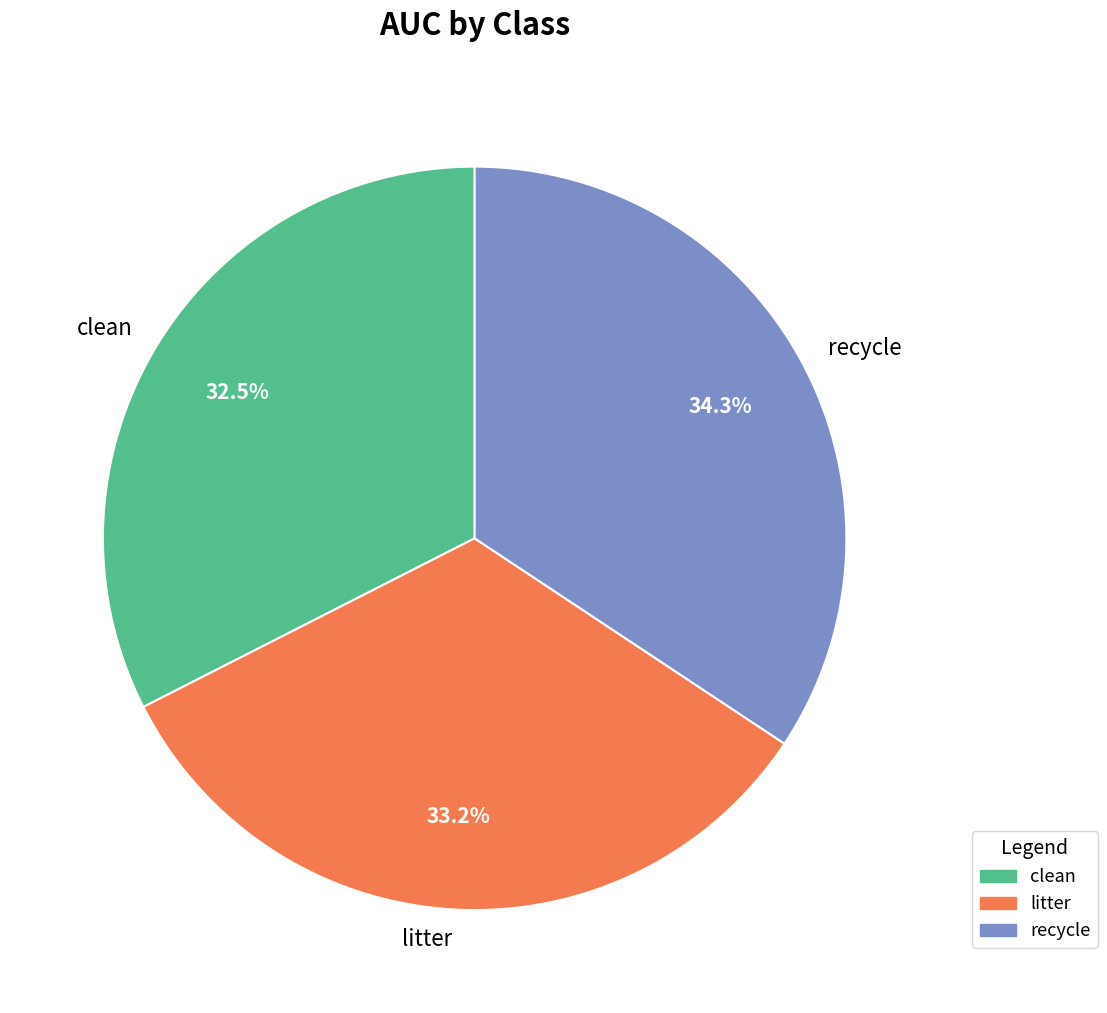

How many slices are in this pie chart?

3